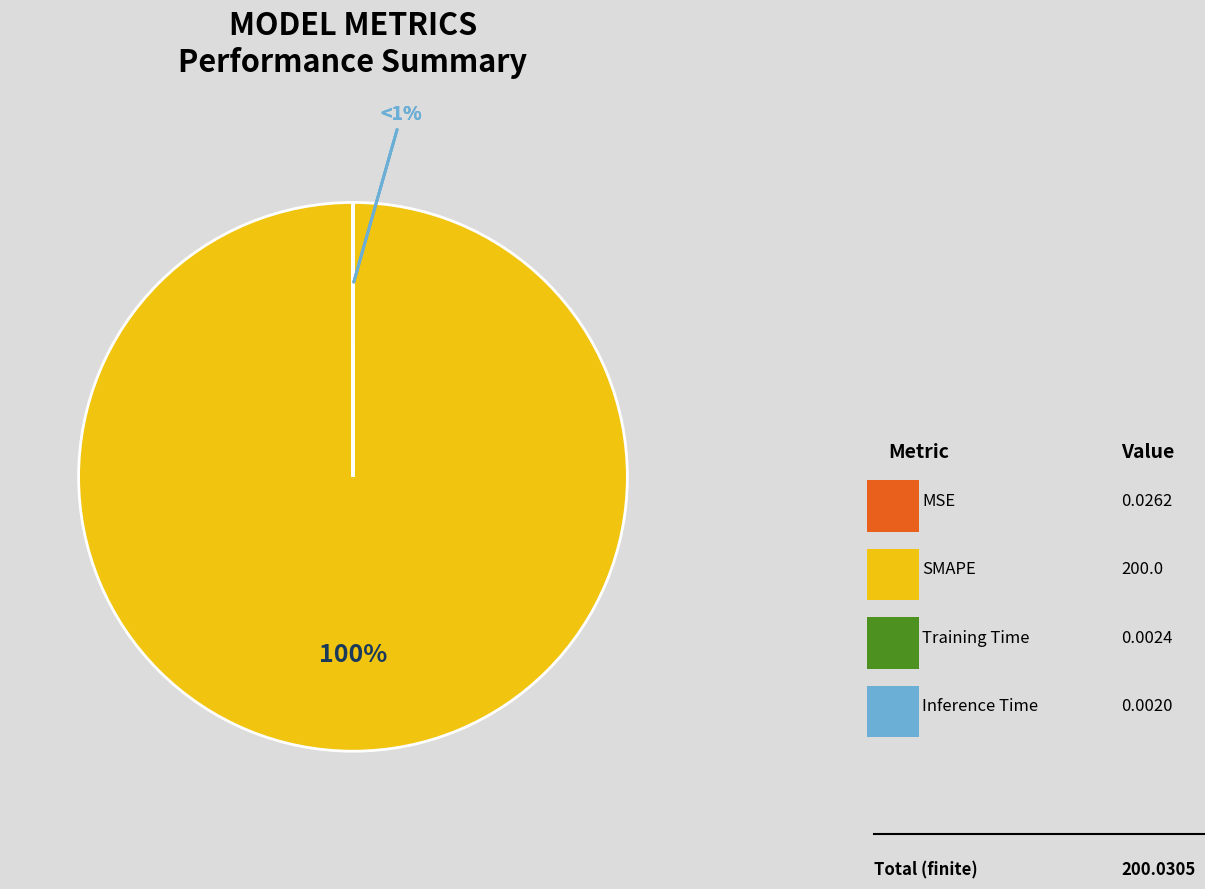

To the nearest percent, what is the average slice percentage?

25%